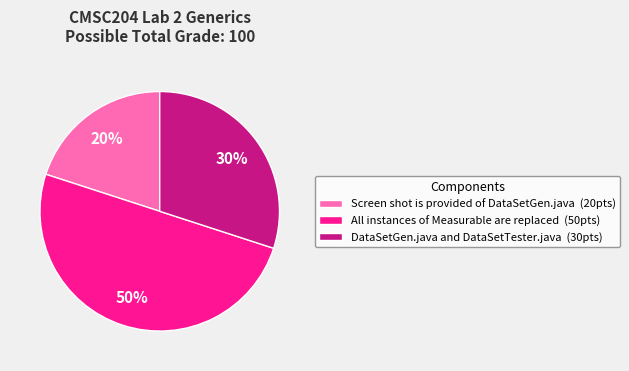

Does DataSetGen.java and DataSetTester.java represent more than half of the total?

No